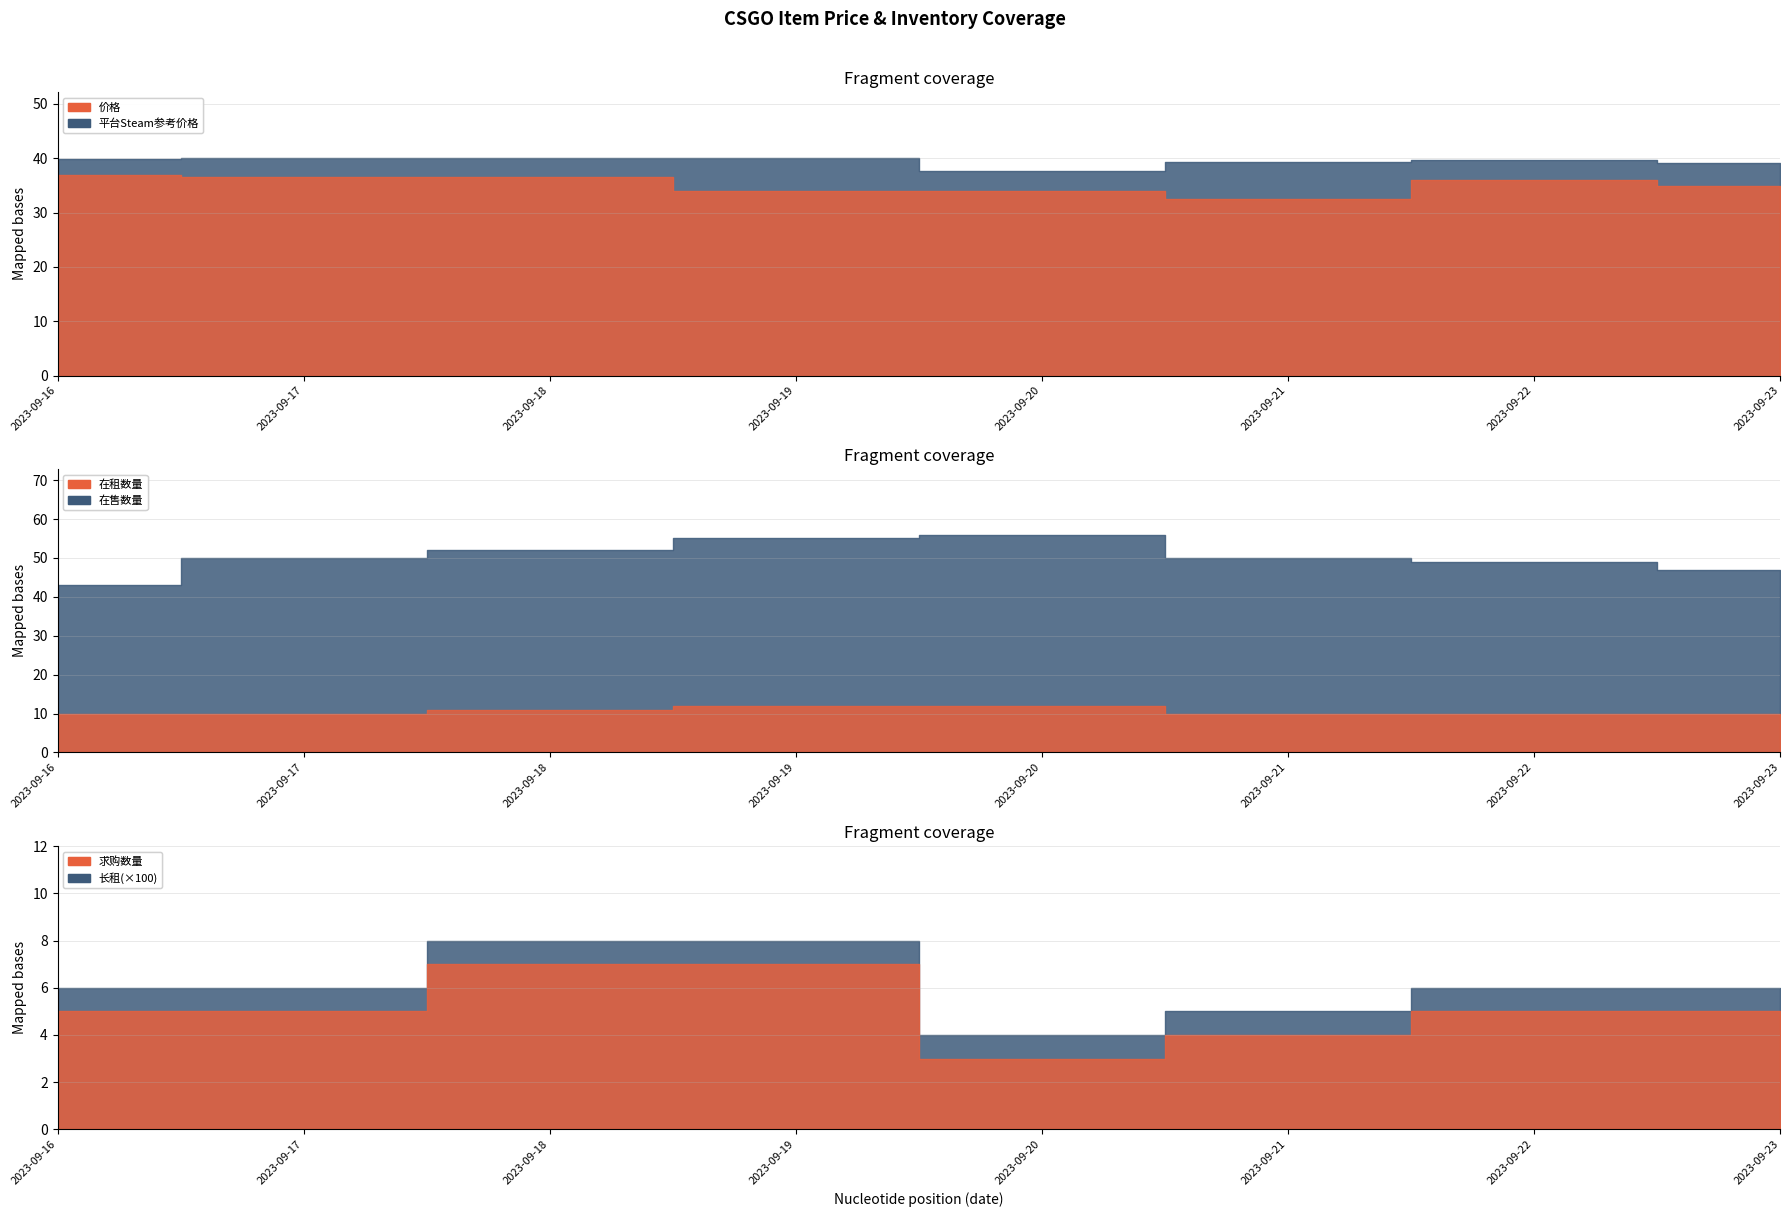

What is the sum of all 在租数量 values?

85.0